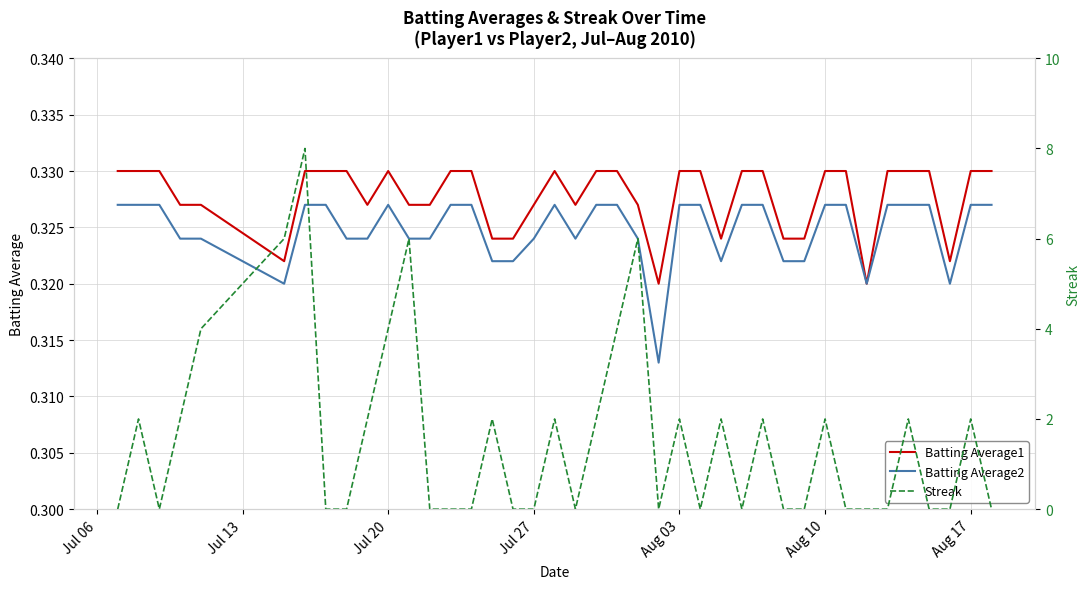

How many values in Streak are above zero?

19